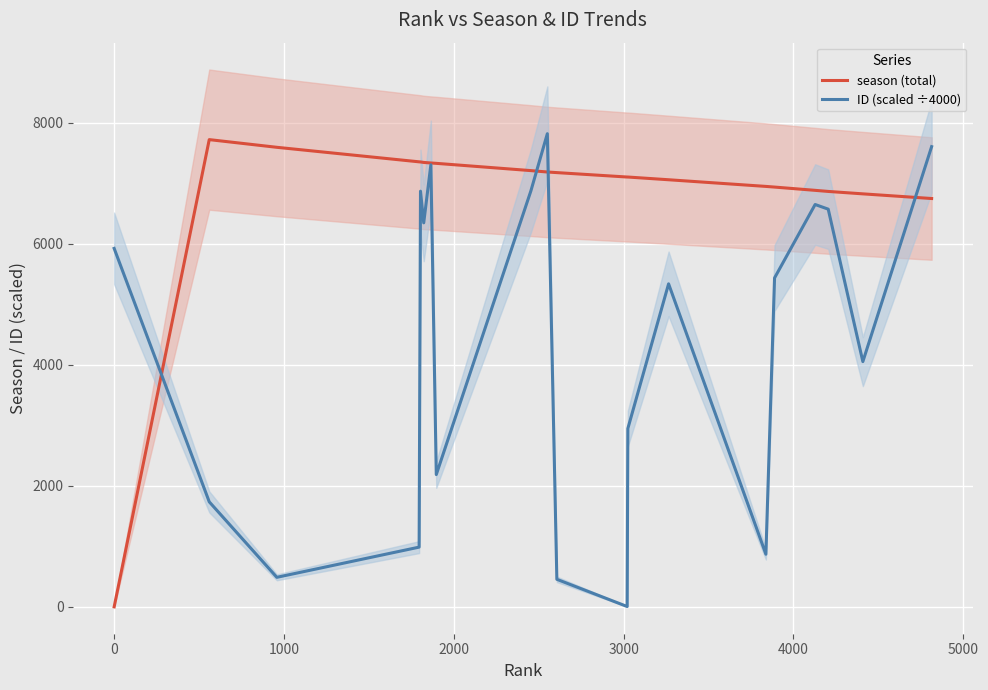

Which series ends up on top after the final intersection of season (total) and ID (scaled ÷4000)?

ID (scaled ÷4000)